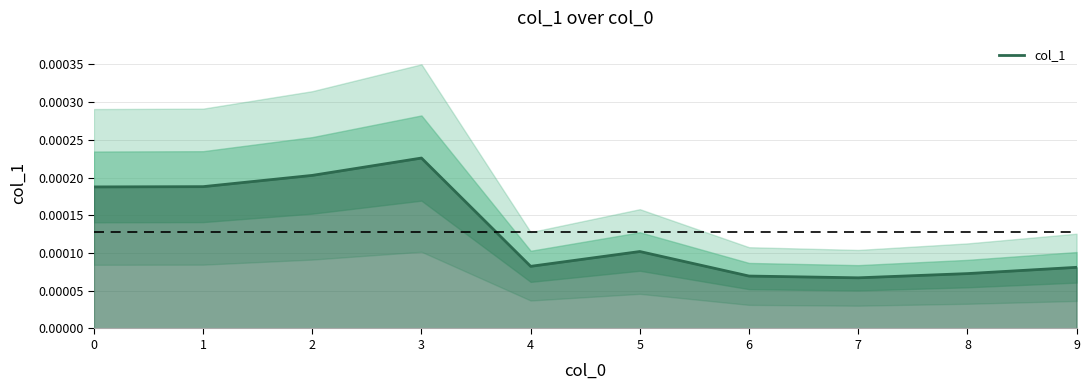

The chart shows a value of 0.0 at 1. True or false?

True